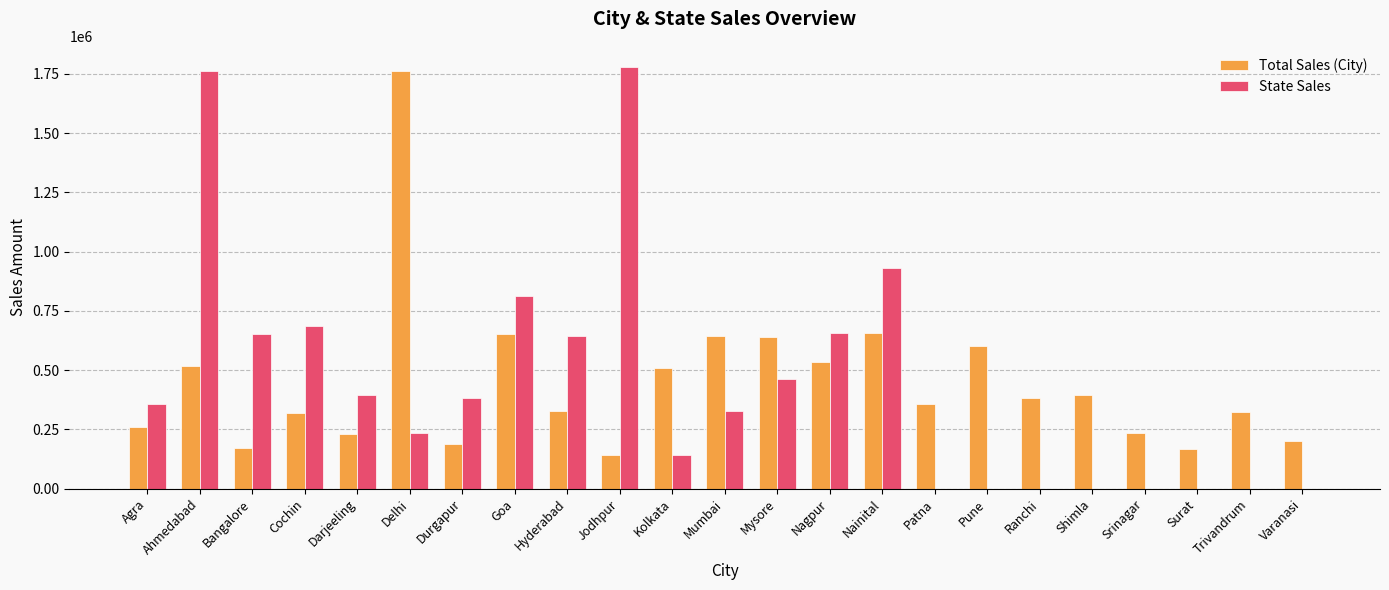

How many groups of bars are there?

23